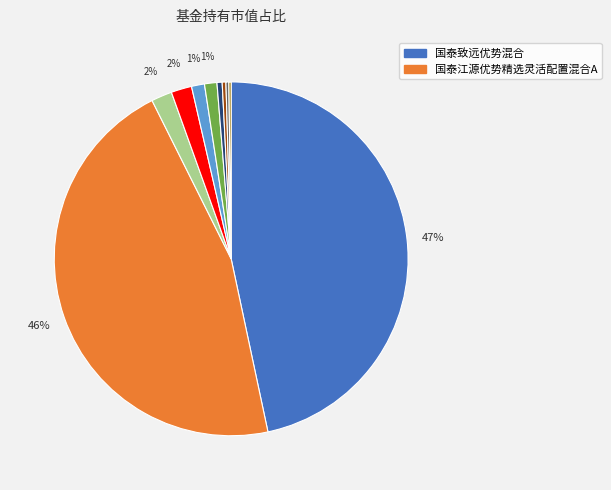

To the nearest percent, what is the average slice percentage?

10%